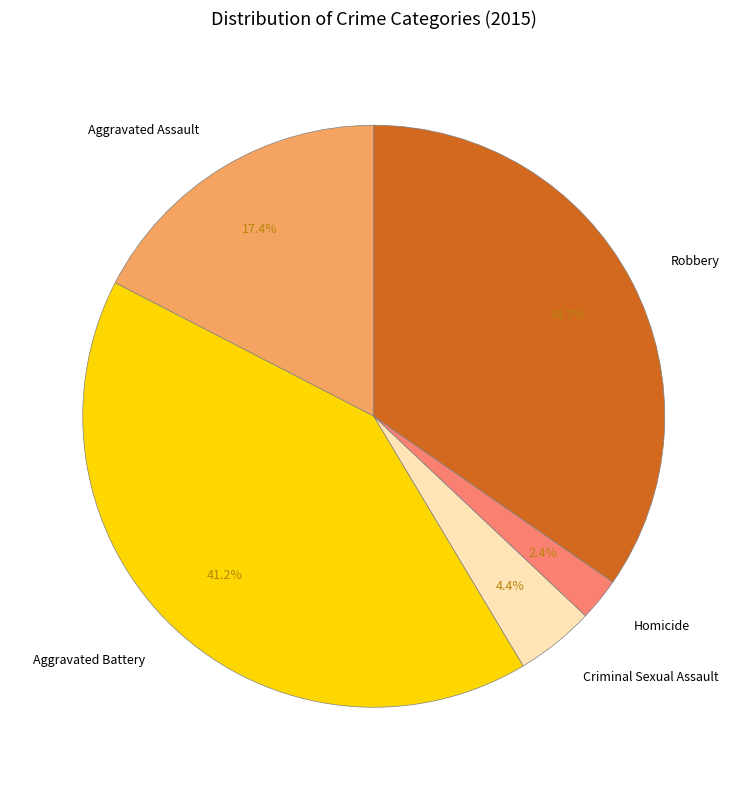

To the nearest percent, what is the difference between the Criminal Sexual Assault and Aggravated Battery slice percentages?

37%